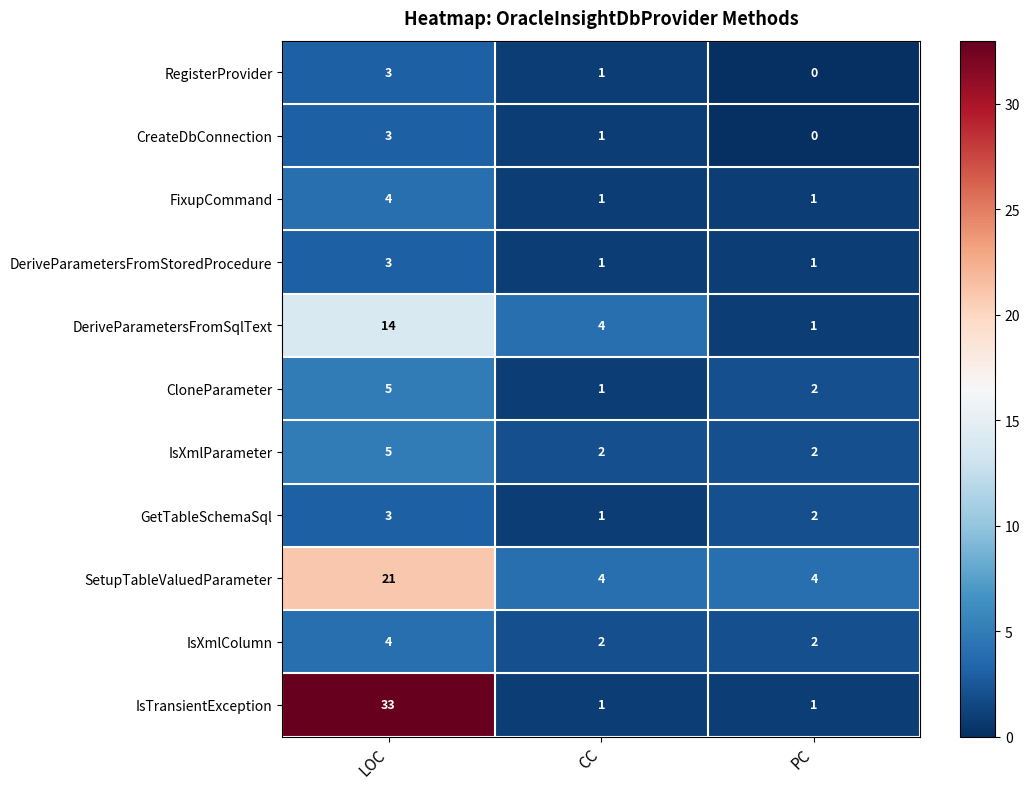

Count the DeriveParametersFromSqlText values in the range 1 to 14.

3